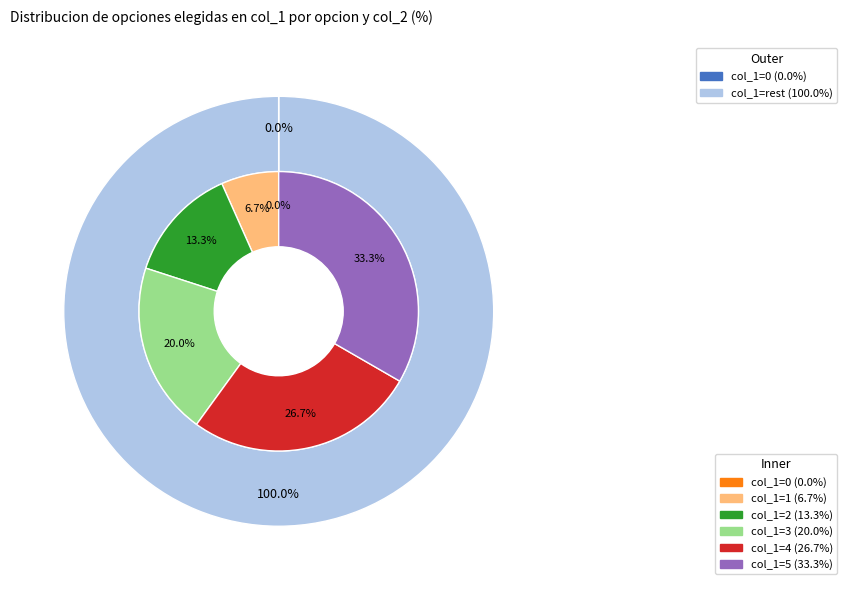

To the nearest percent, what percentage of the pie is 2?

13%